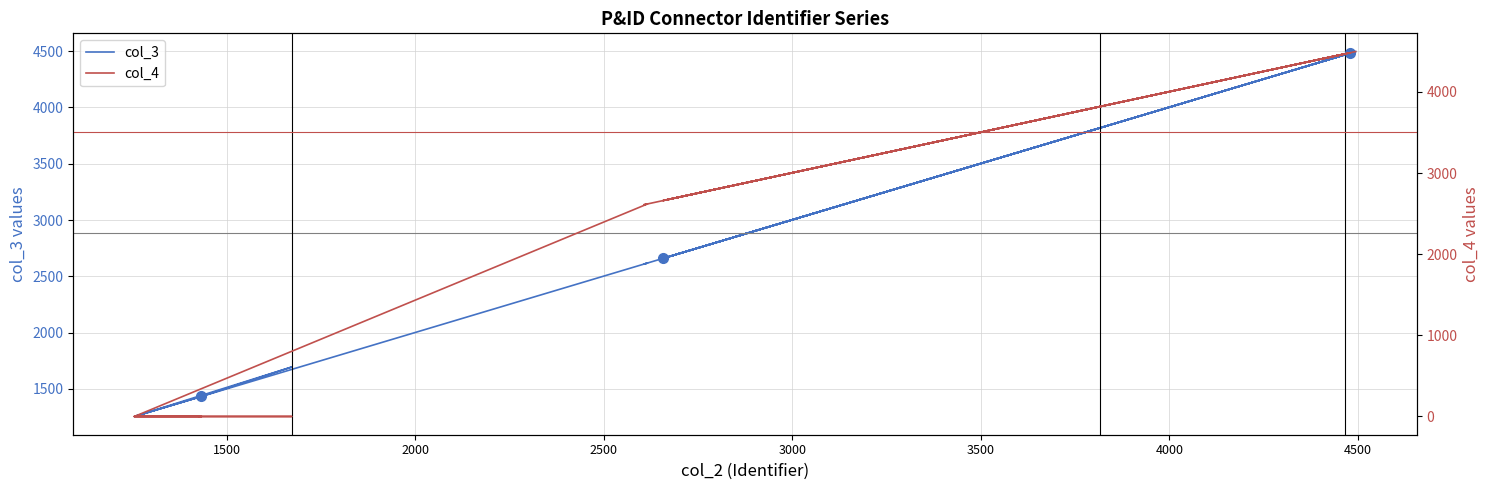

Which series has the widest spread of values?

col_4